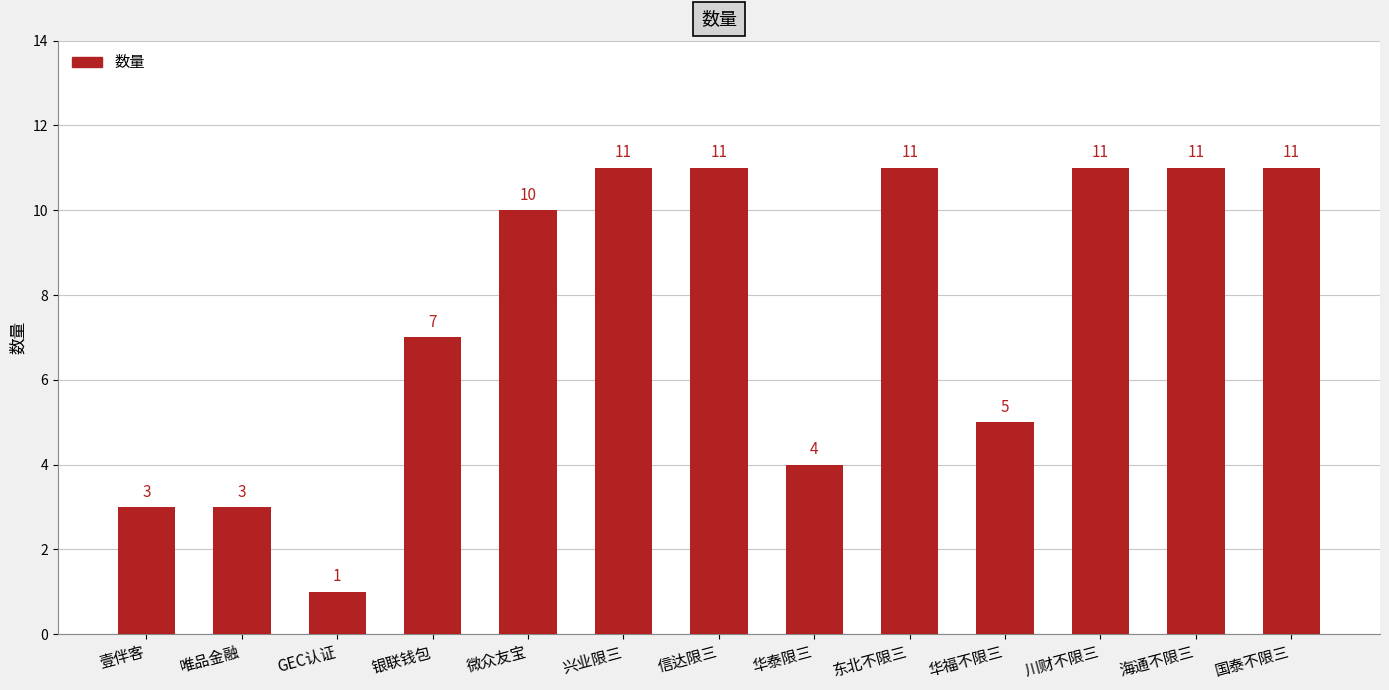

True or false: the data shows 11 at 川财不限三.

True